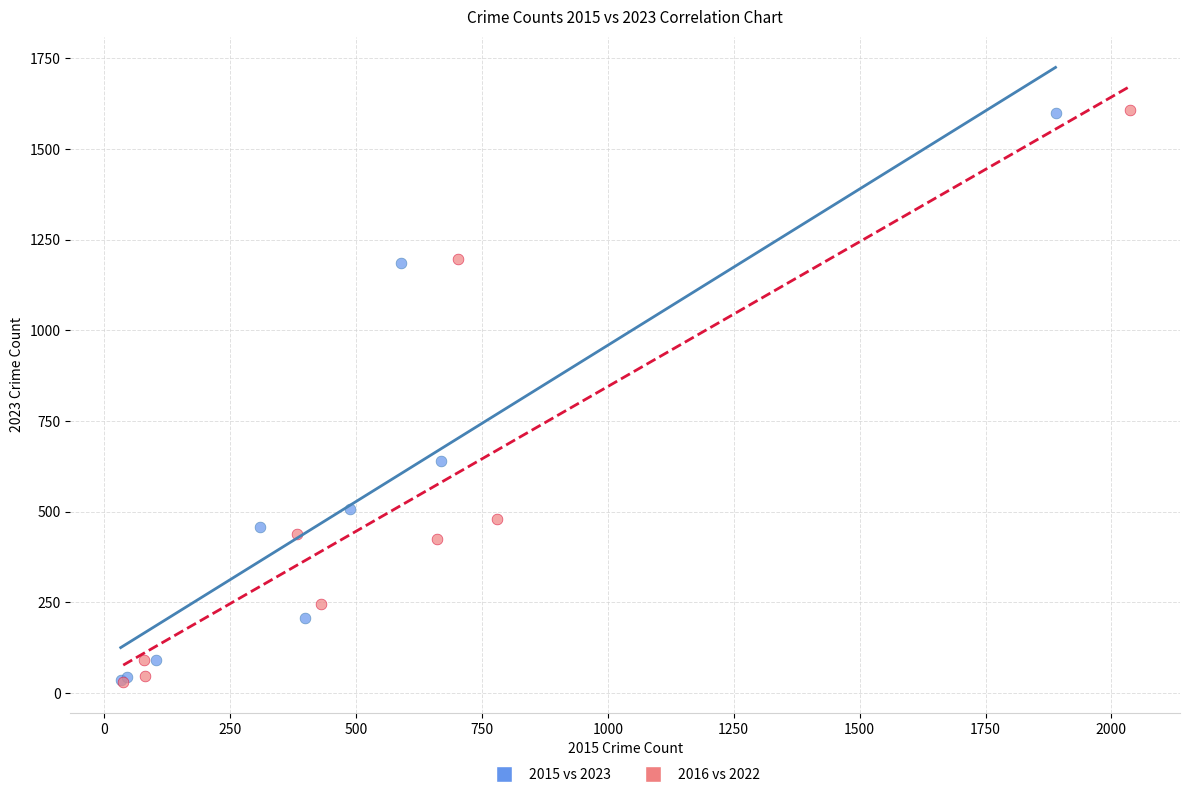

Which series has the largest Y range (max minus min)?

2016 vs 2022